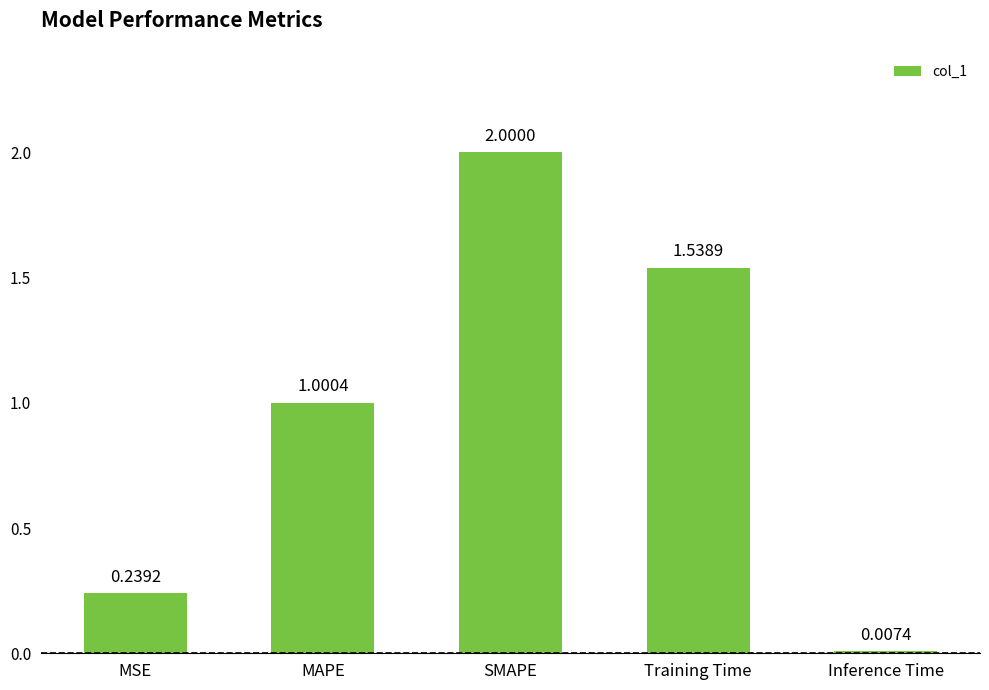

What is the difference between the values at MSE and SMAPE?

1.8